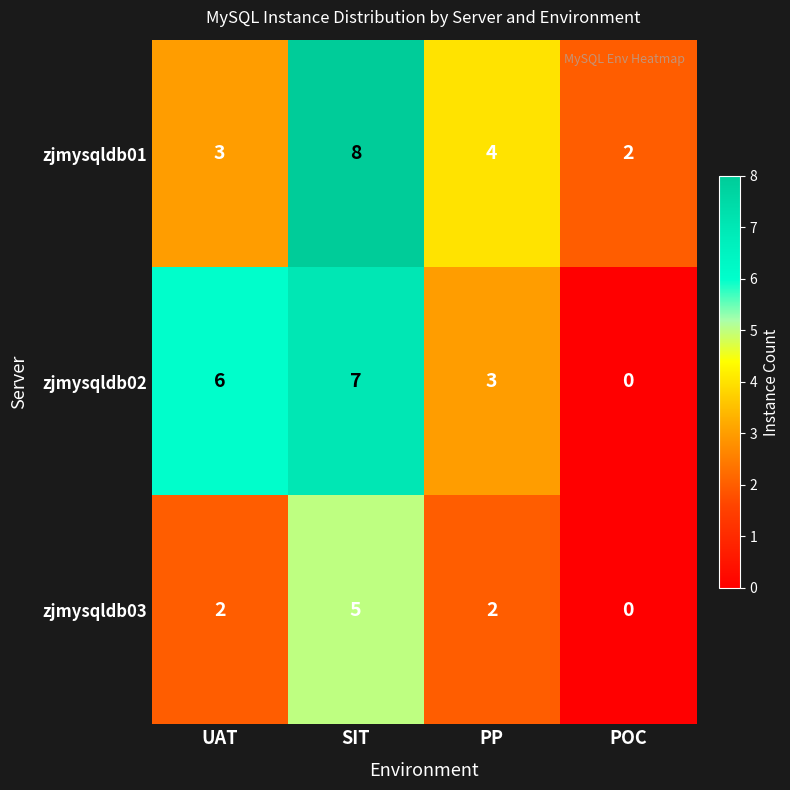

Between SIT and POC, which series saw the biggest shift?

zjmysqldb02